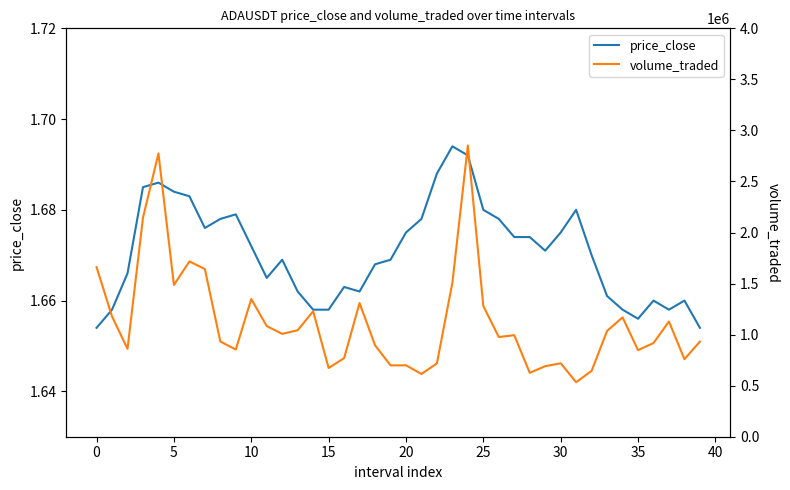

What is the difference between the second highest and second lowest values in the volume_traded series?

2159884.2